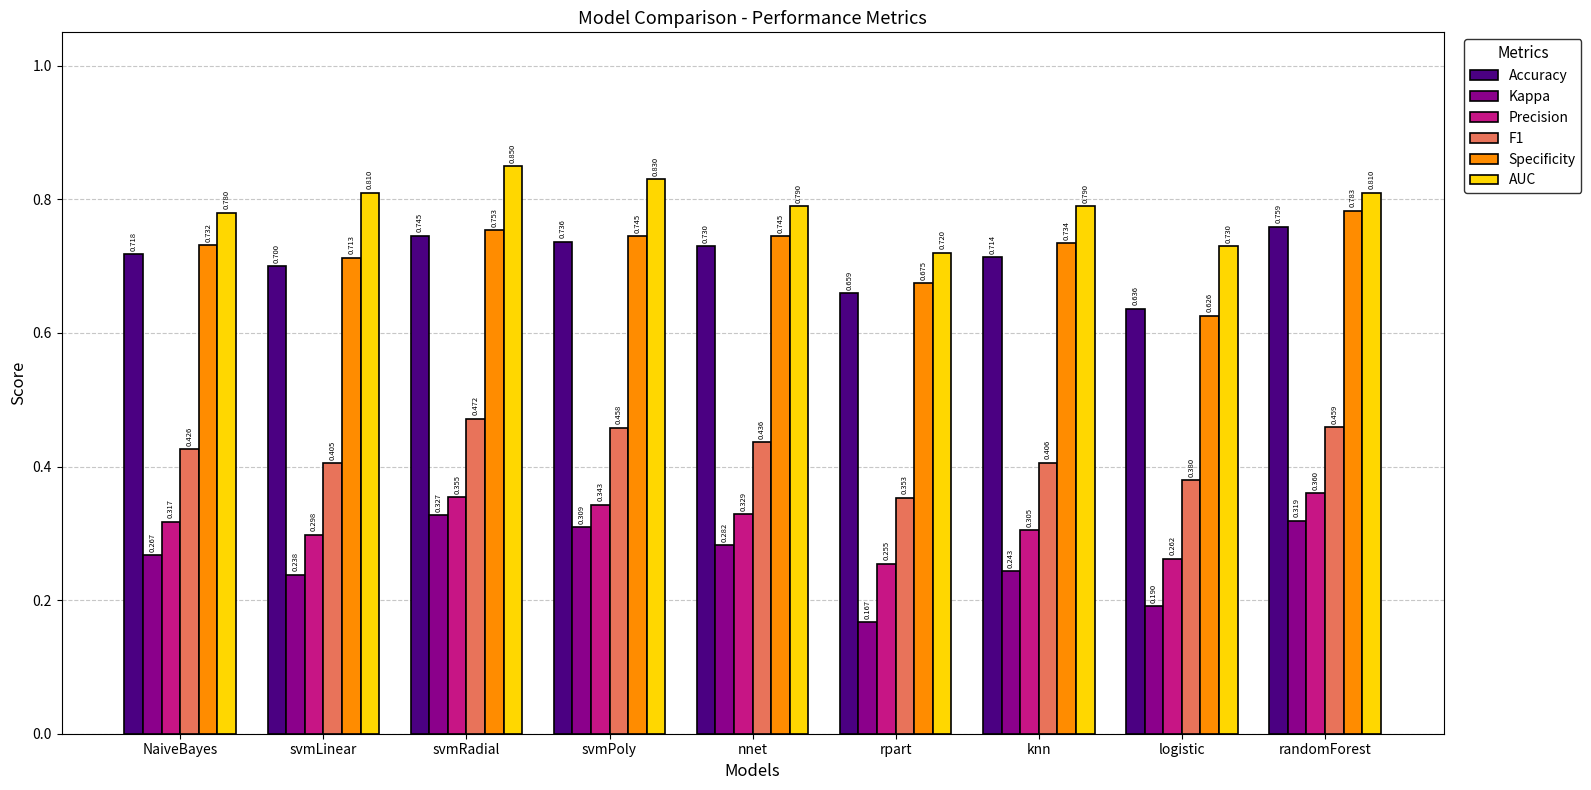

What is the average value of the Specificity series?

0.7